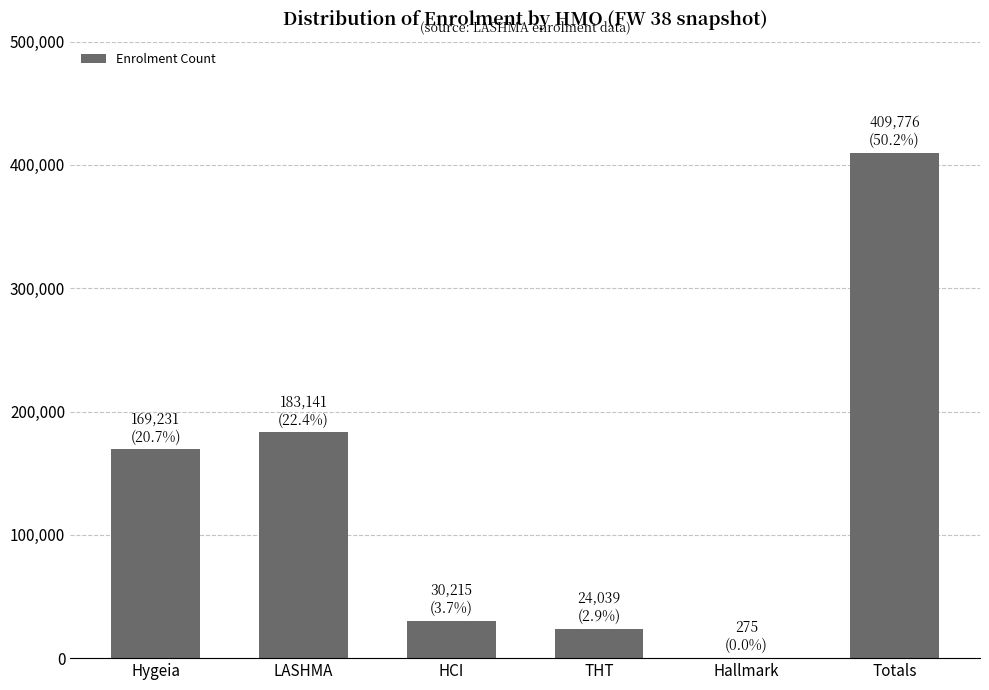

Is it true that the value at LASHMA is 183141?

True